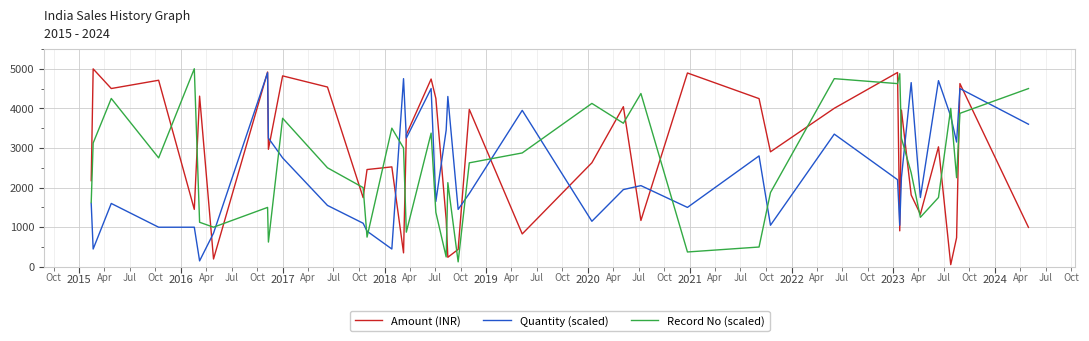

How many interior local valleys does the Record No (scaled) series have?

12